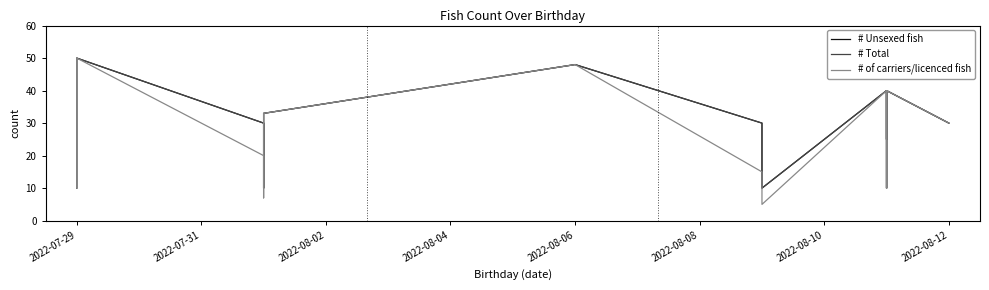

At 2022-07-29, list the series in order from largest to smallest.

# Unsexed fish, # Total, # of carriers/licenced fish